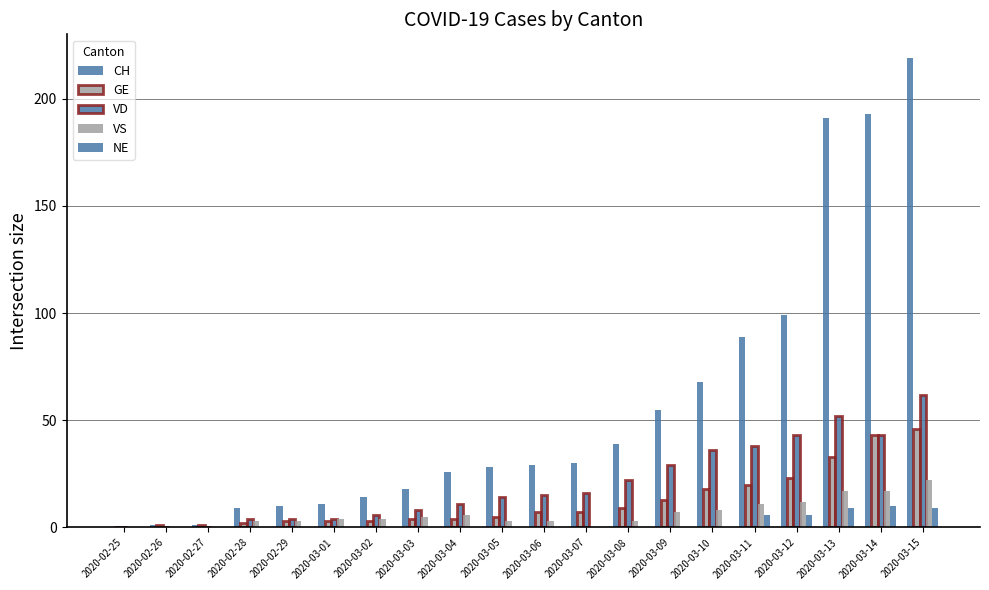

How many groups of bars are there?

20